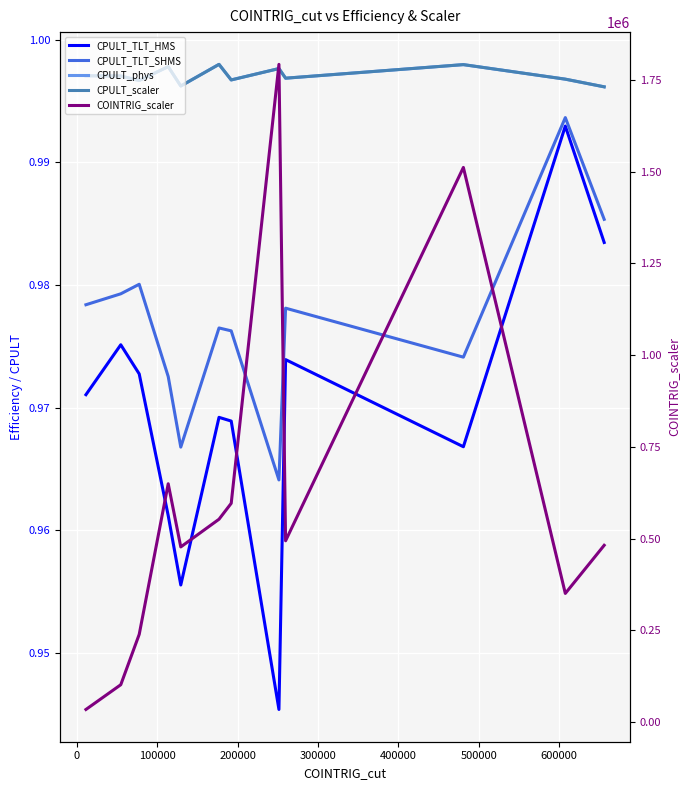

What are all the series names shown in the legend?

CPULT_TLT_HMS, CPULT_TLT_SHMS, CPULT_phys, CPULT_scaler, COINTRIG_scaler